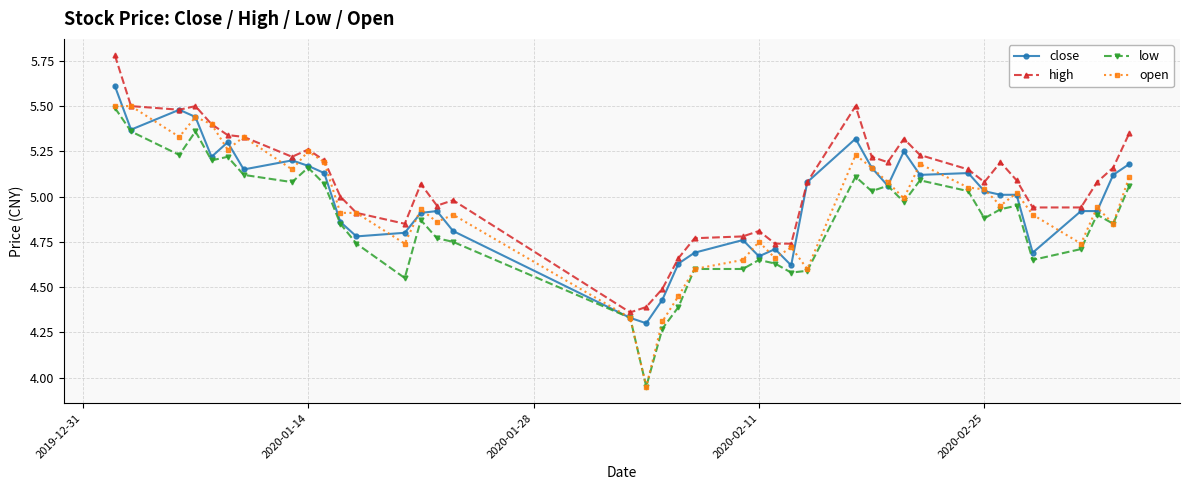

At how many categories does at least one series exceed 4?

40